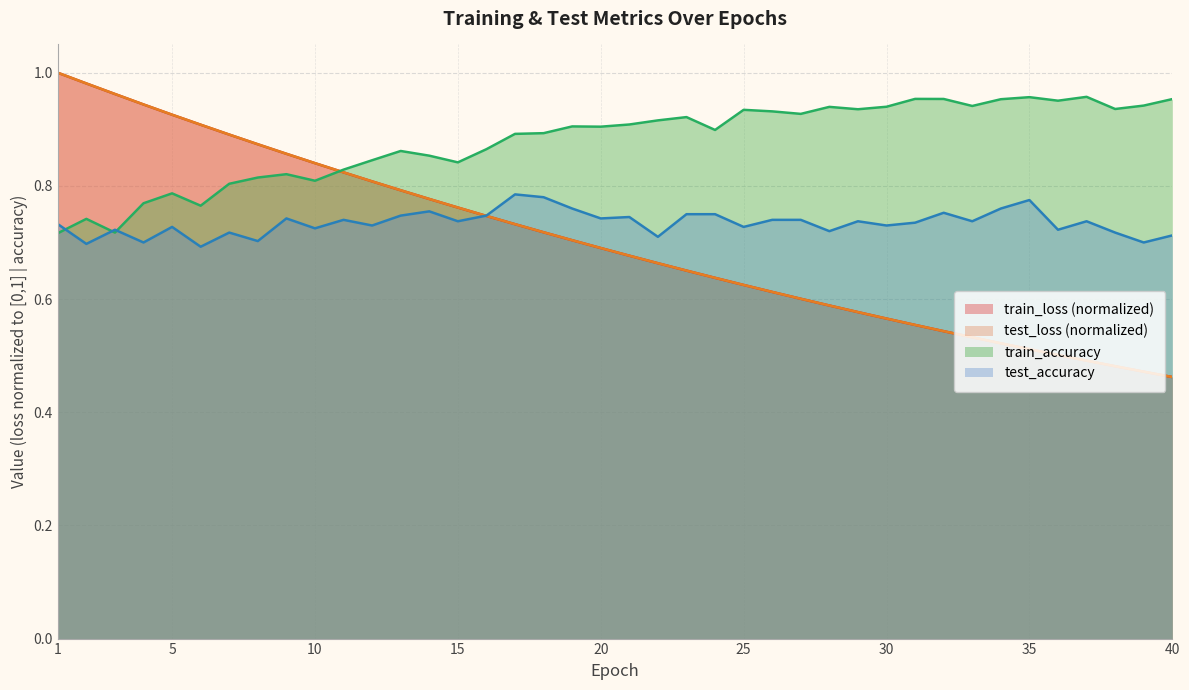

What is the average value of the train_loss series?

0.7